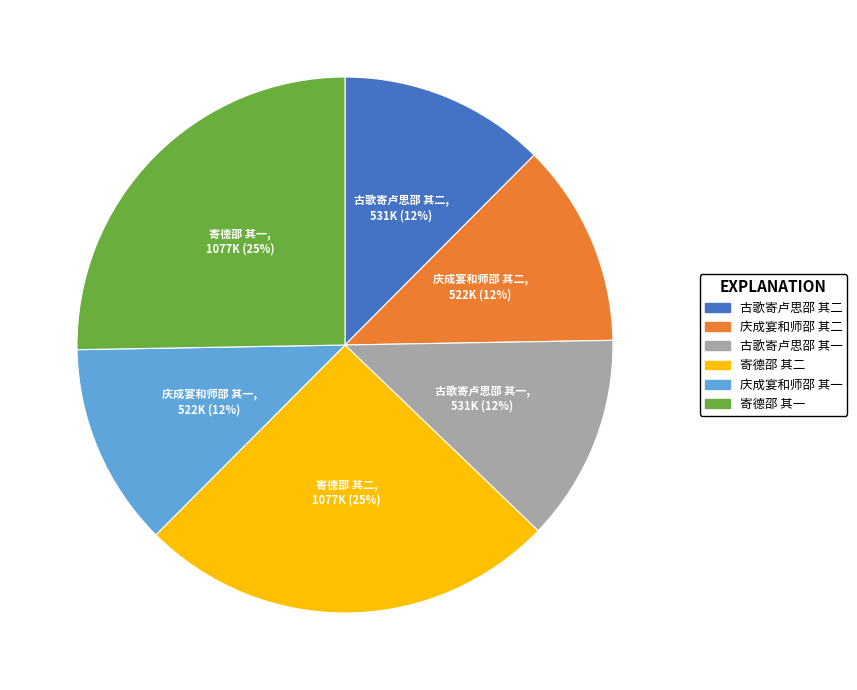

Between 庆成宴和师邵 其二 and 寄德邵 其二, which is larger?

寄德邵 其二